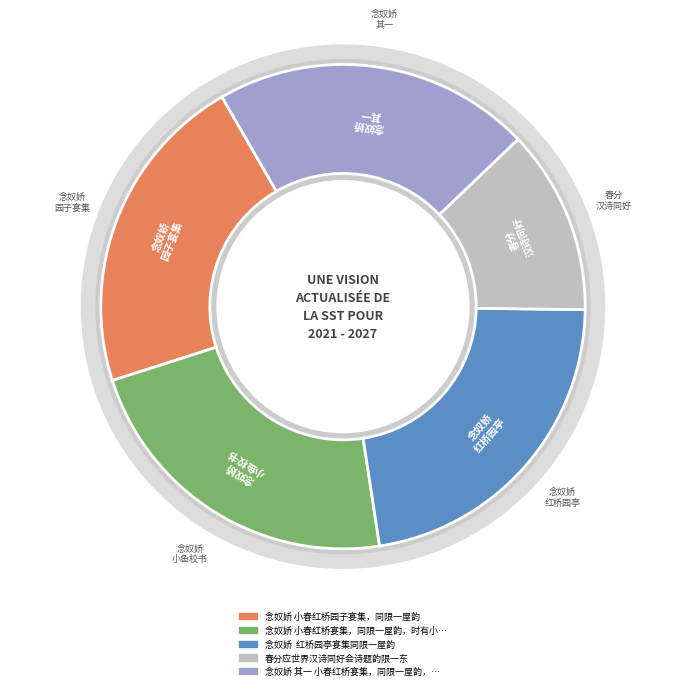

To the nearest percent, what percentage of the pie is 念奴娇 其一 小春红桥宴集，同限一屋韵，时有小鱼校书在座?

21%